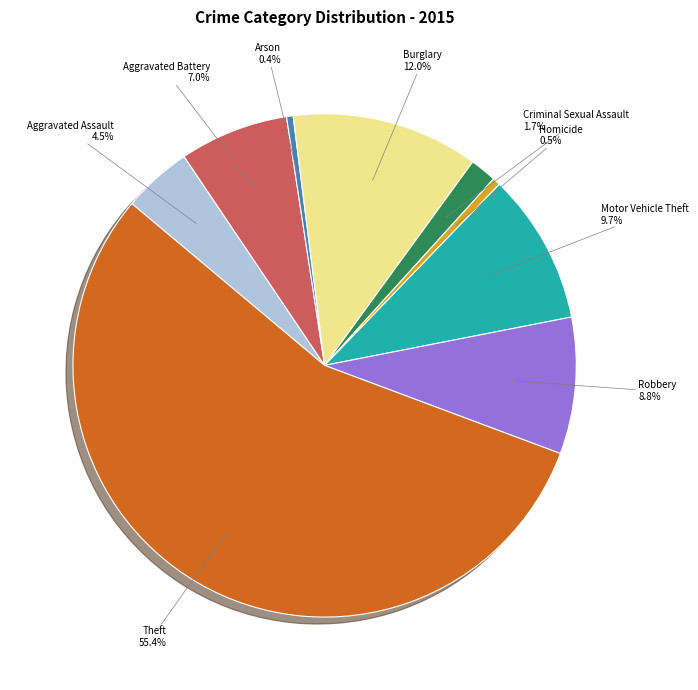

True or false: Burglary accounts for 1% of the total.

False